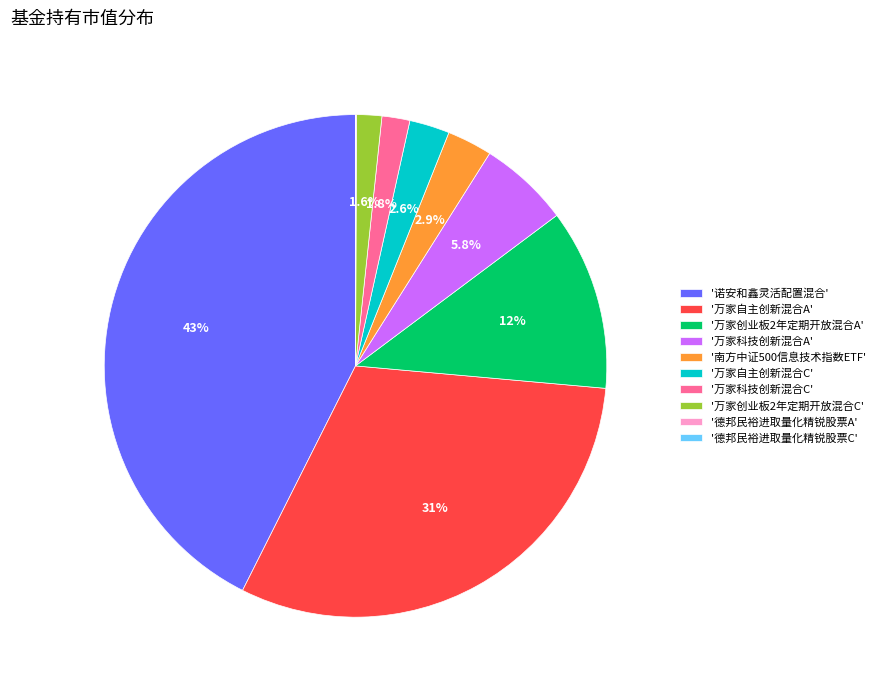

To the nearest percent, what is the average slice percentage?

10%